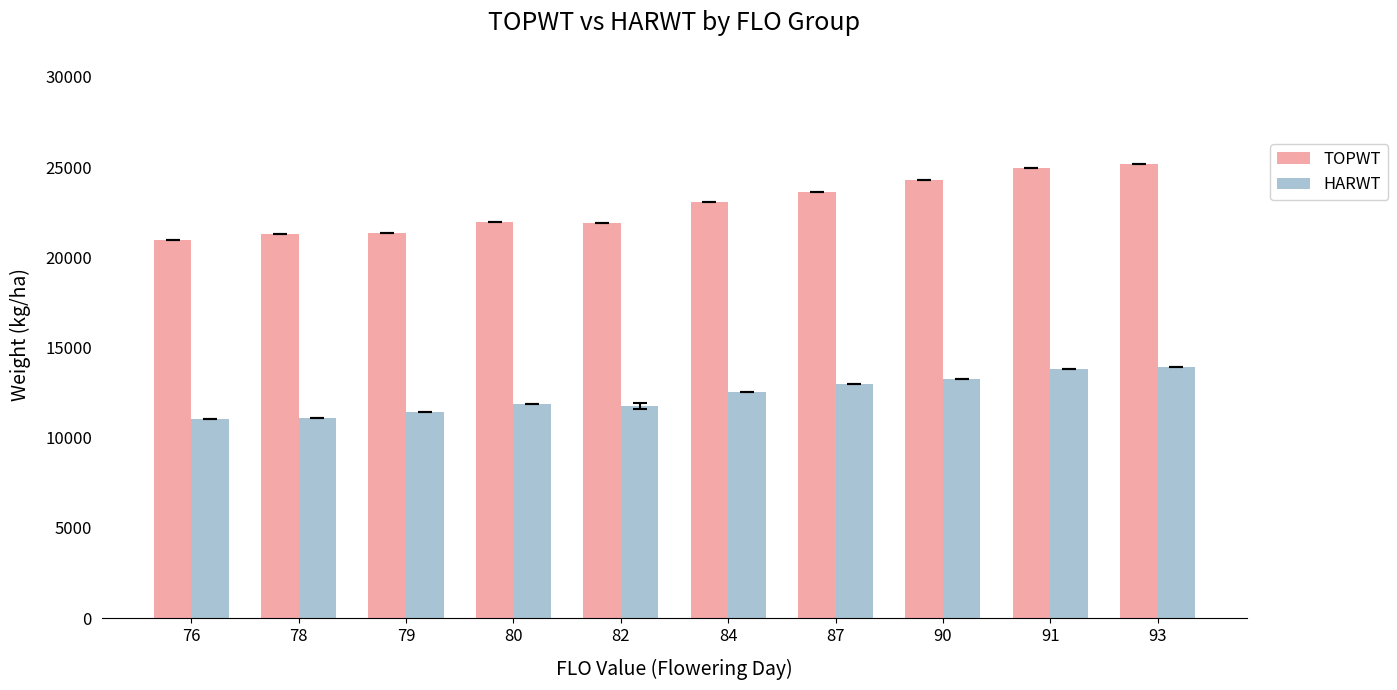

Which series has the largest total across all categories?

TOPWT